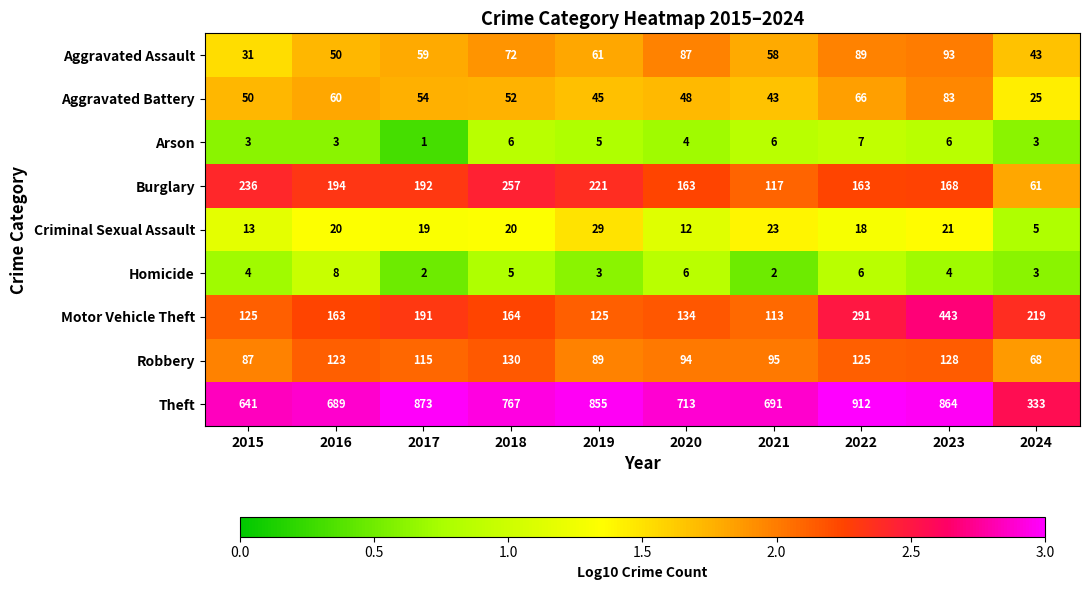

What is the sum of the Motor Vehicle Theft values at 2022 and 2016?

454